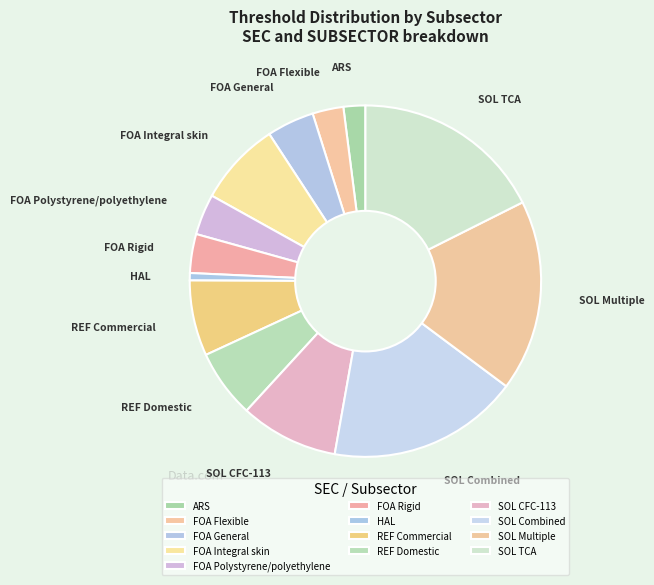

Is the sum of FOA General and REF Domestic greater than half?

No